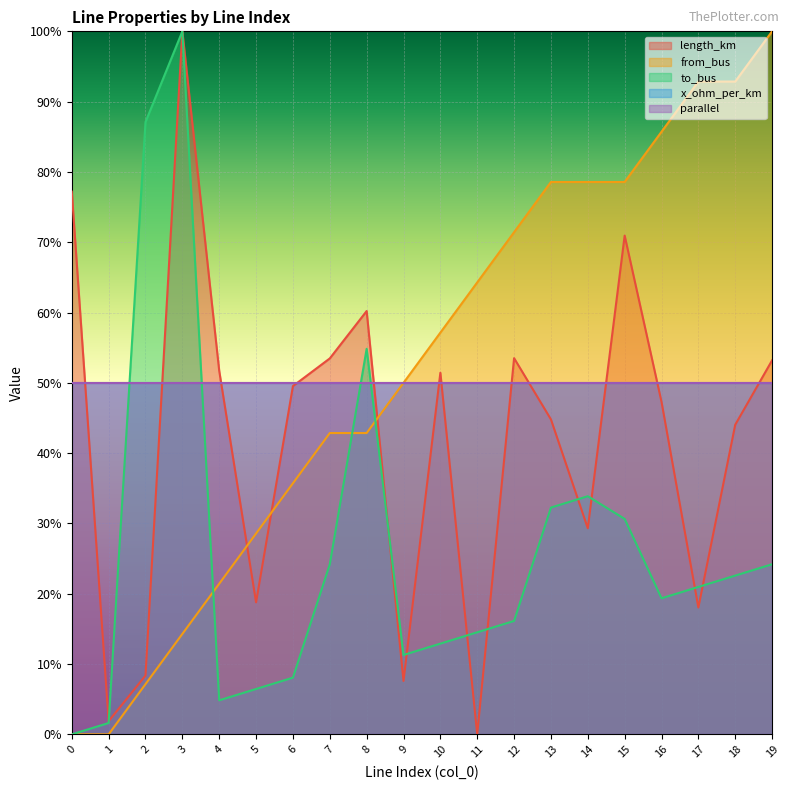

In length_km, how many points are lower than both neighbors (excluding endpoints)?

6